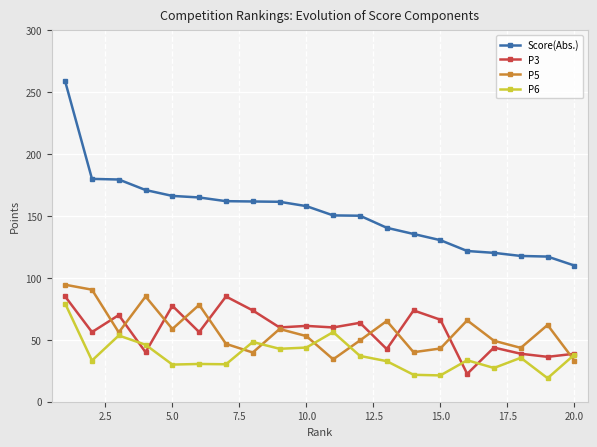

Which series has the largest total across all categories?

Score(Abs.)